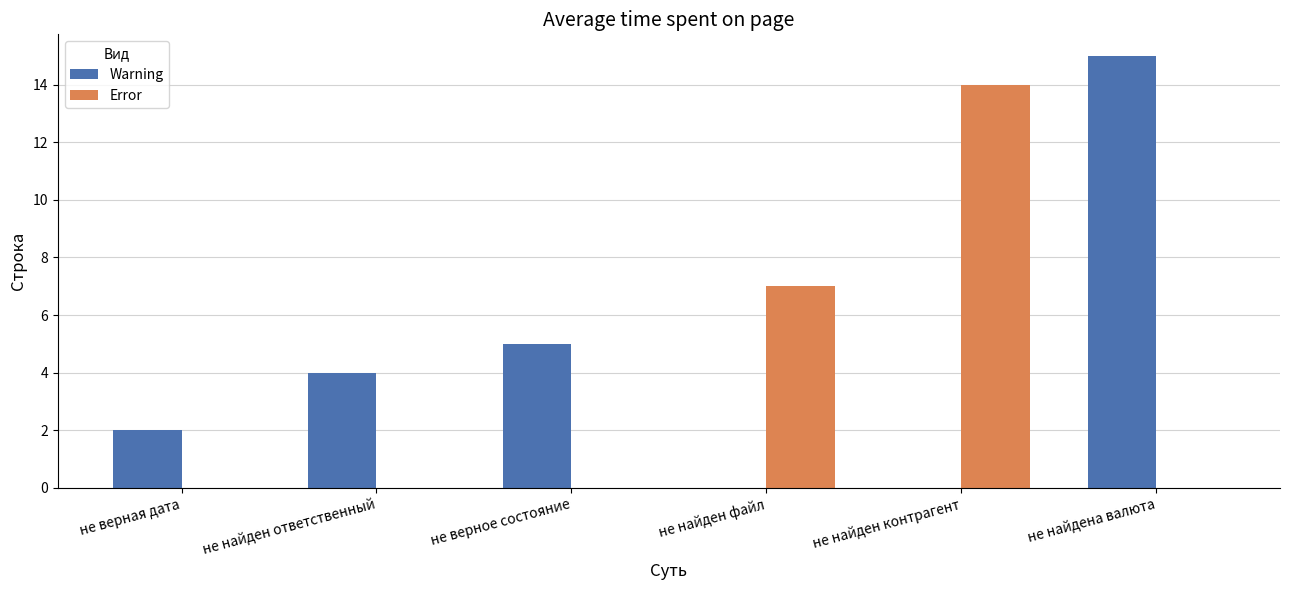

Which series changed the most between не верная дата and не найден ответственный?

Warning